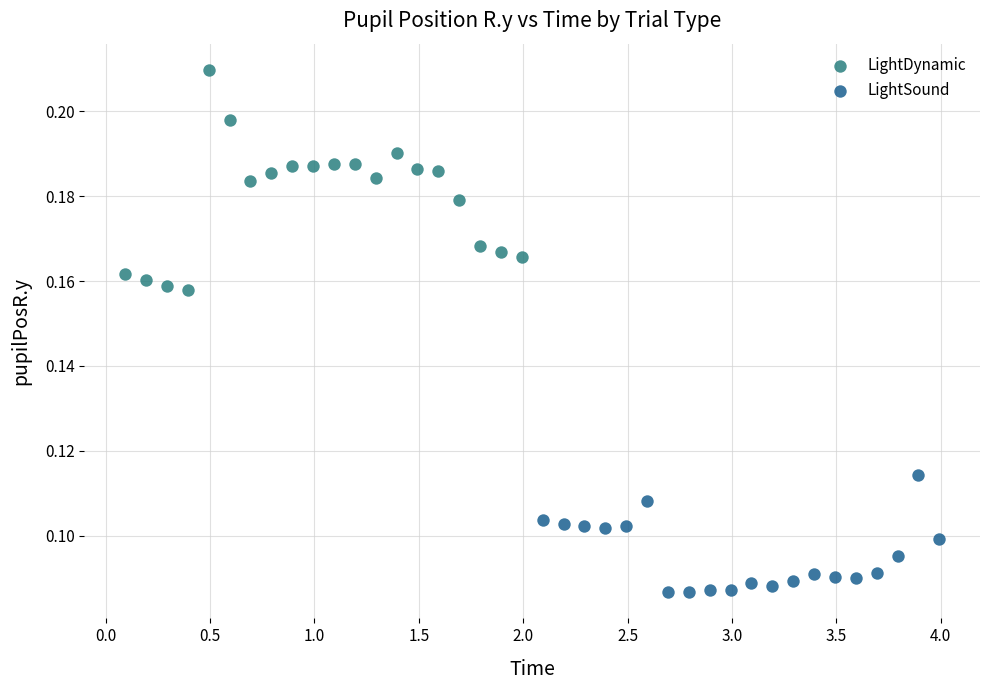

Which series reaches the minimum Y coordinate?

LightSound